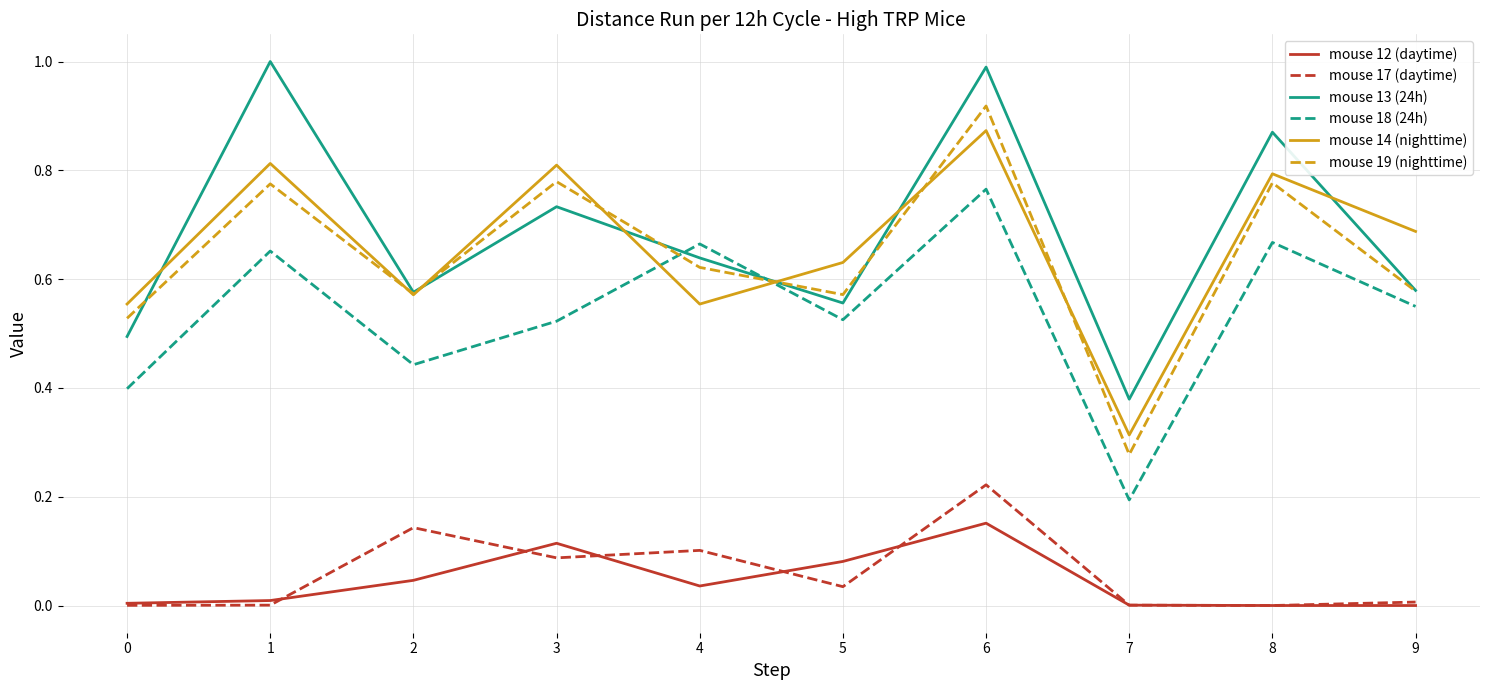

Which series has the largest total across all categories?

mouse 13 (24h)